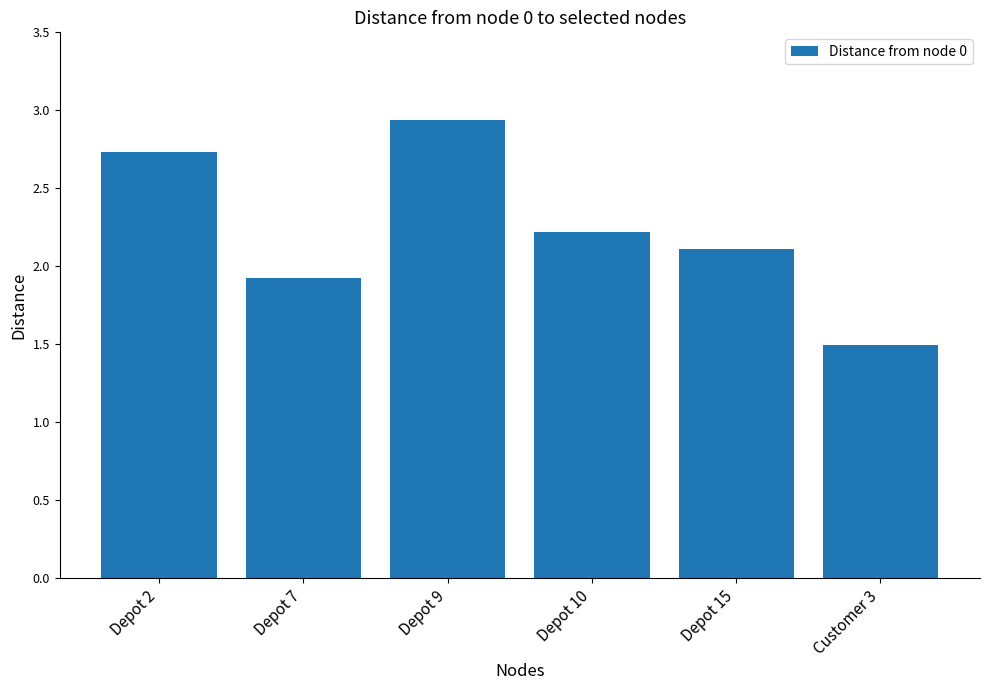

How many data points are less than 2?

2